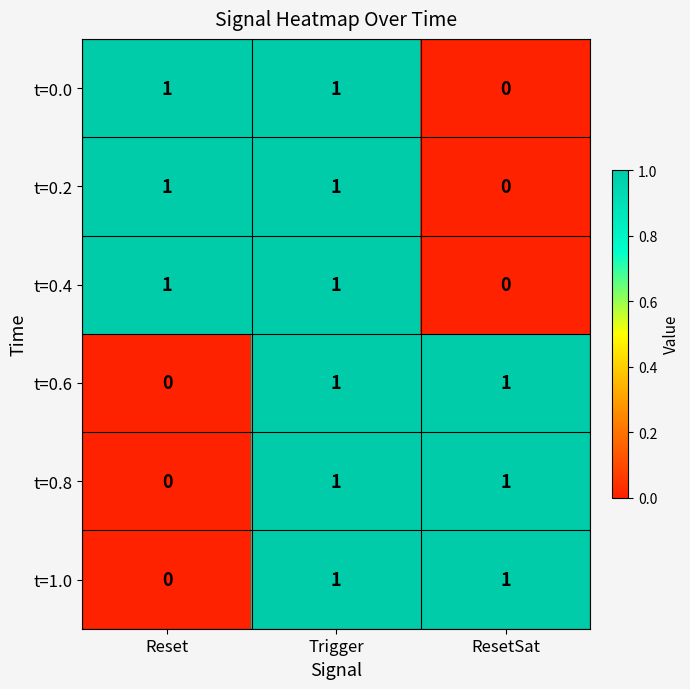

What is the total value across all series at ResetSat?

3